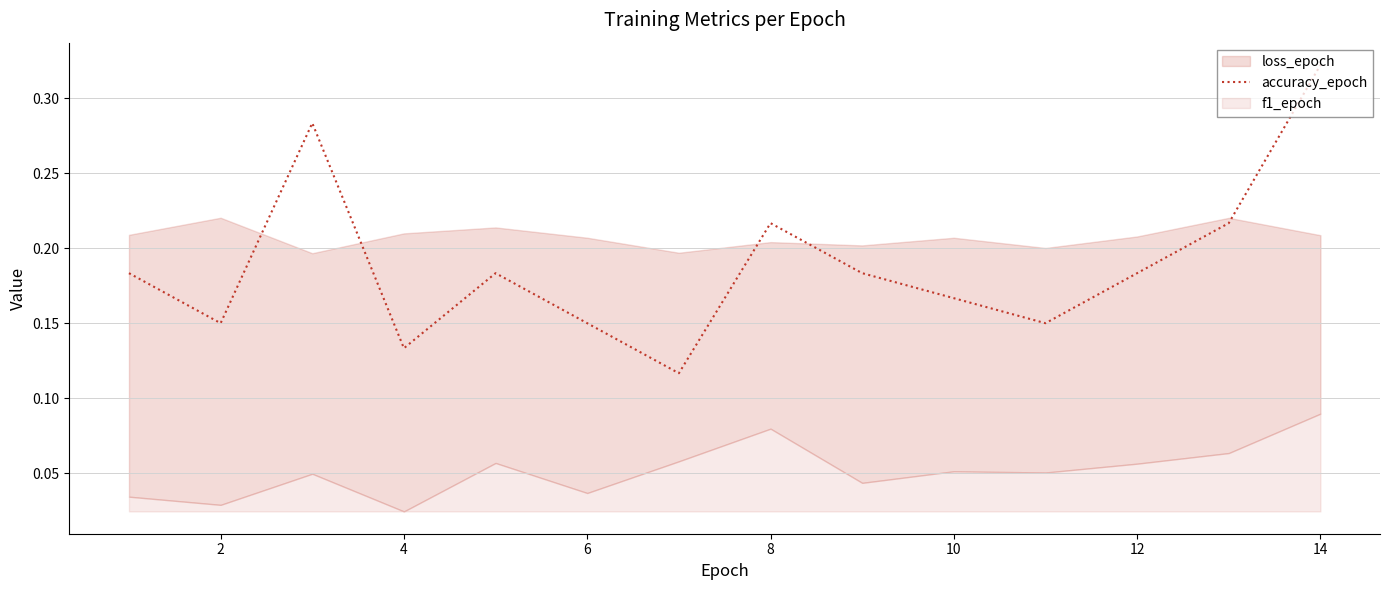

Reading left to right, list all the values displayed in this chart.

0.2	0.1	0.3	0.1	0.2	0.1	0.1	0.2	0.2	0.2	0.1	0.2	0.2	0.3